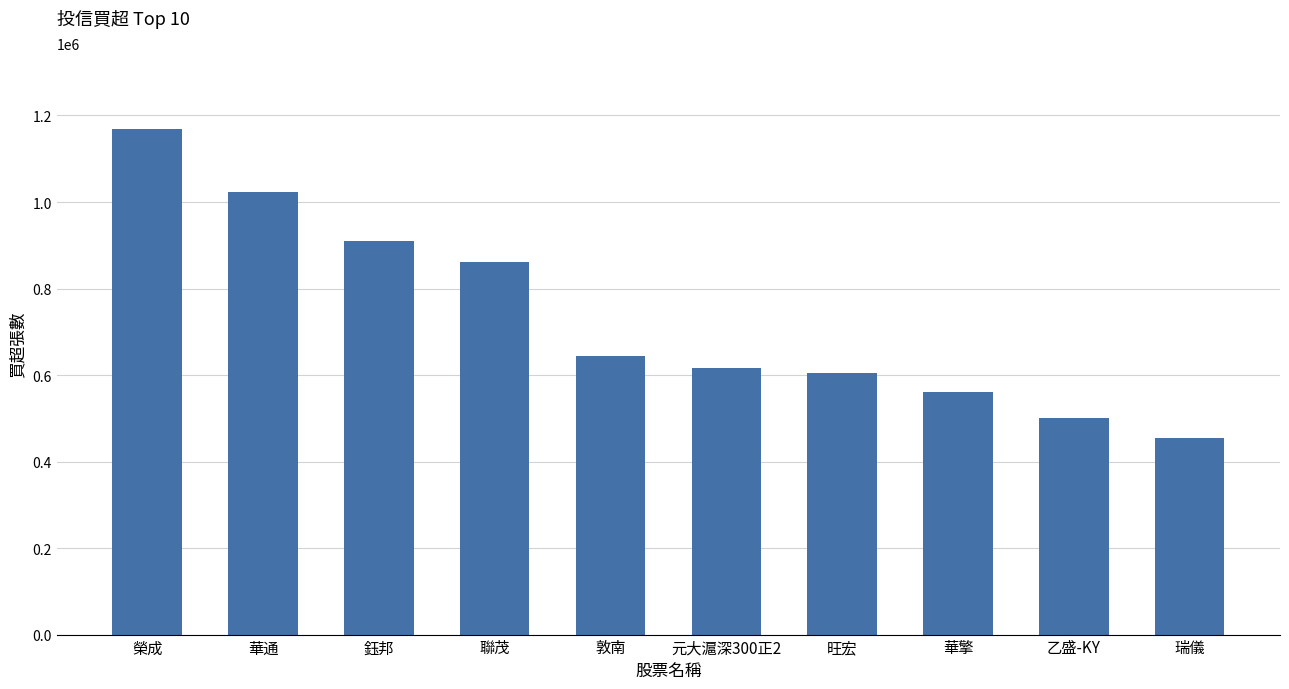

What is the maximum value shown in the chart?

1169000